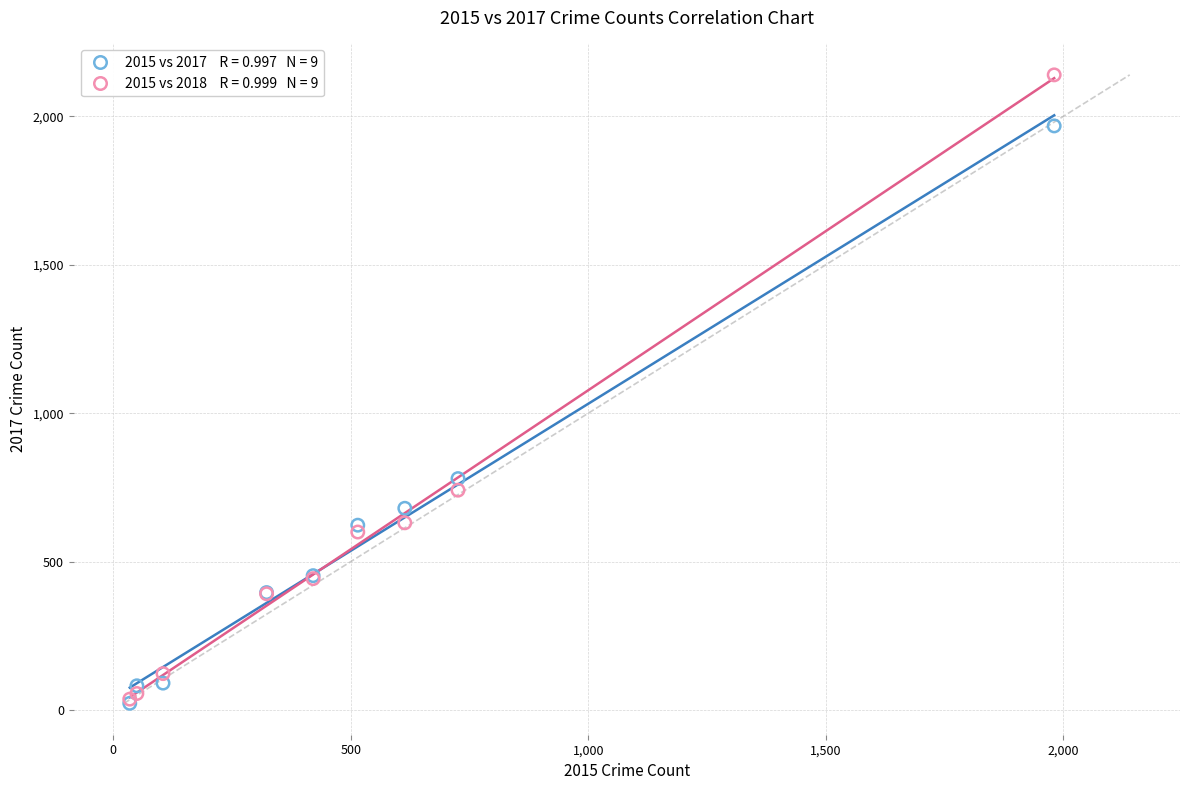

Across all series, what Y value is closest to 1081?

780